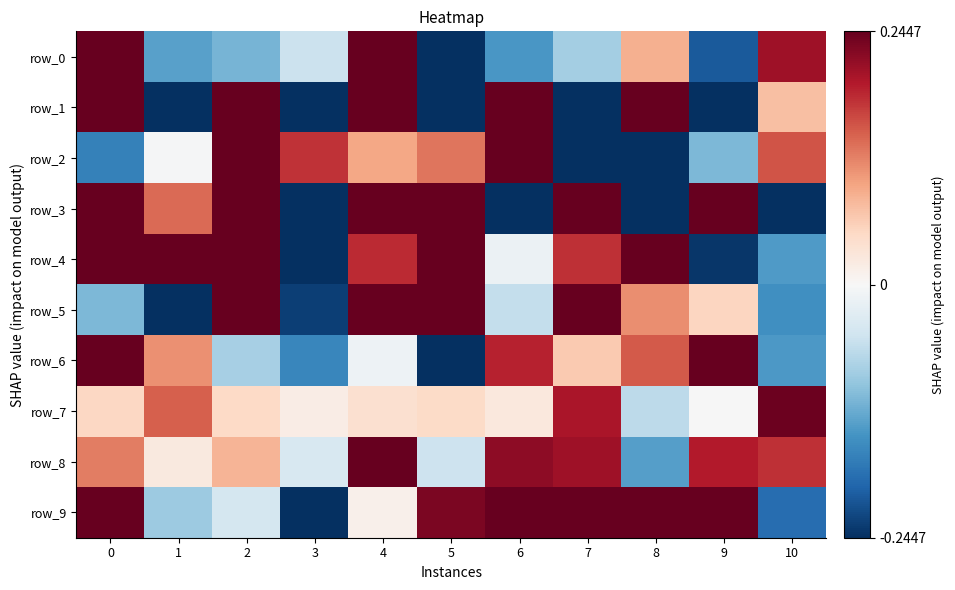

Rank the series at 0 from highest to lowest value.

row_3, row_9, row_1, row_6, row_4, row_0, row_8, row_7, row_5, row_2